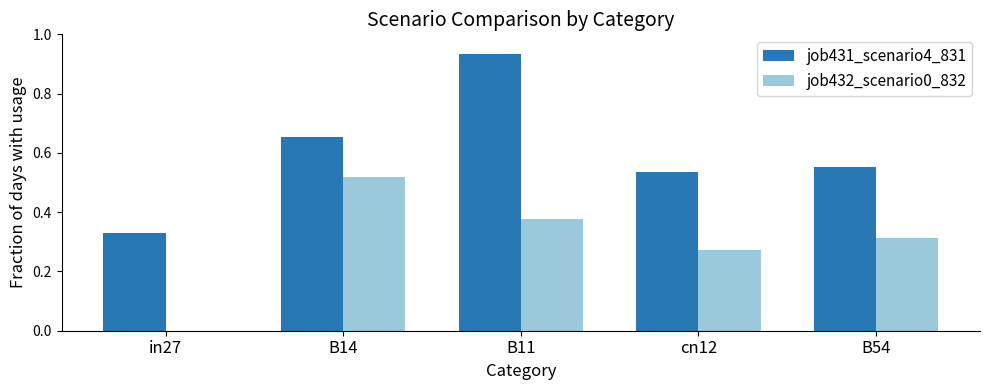

Is it true that job432_scenario0_832 equals 0.2 at B54?

False